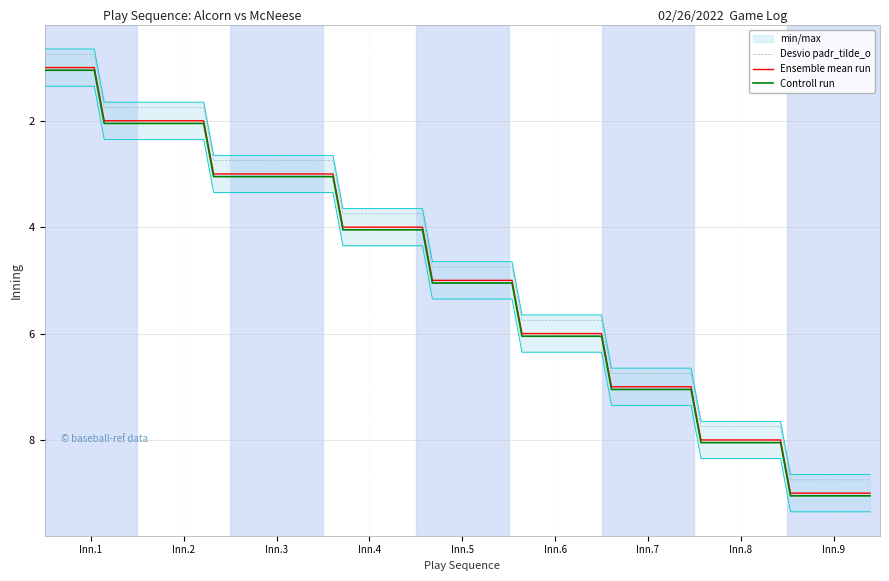

True or false: Desvio padr_tilde_o and Ensemble mean run intersect in this chart.

False